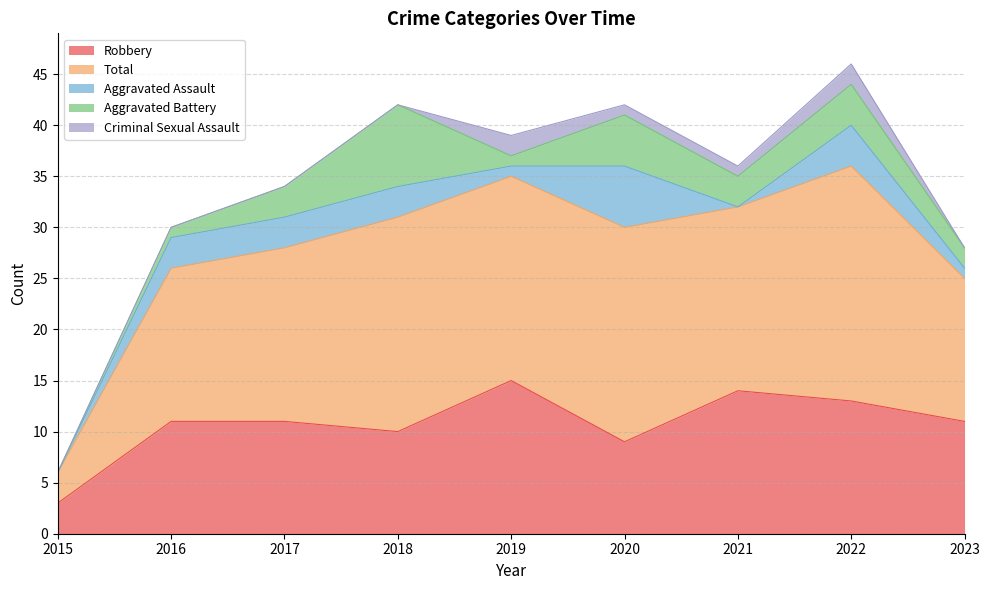

What is the difference between the Aggravated Assault values at 2023 and 2016?

2